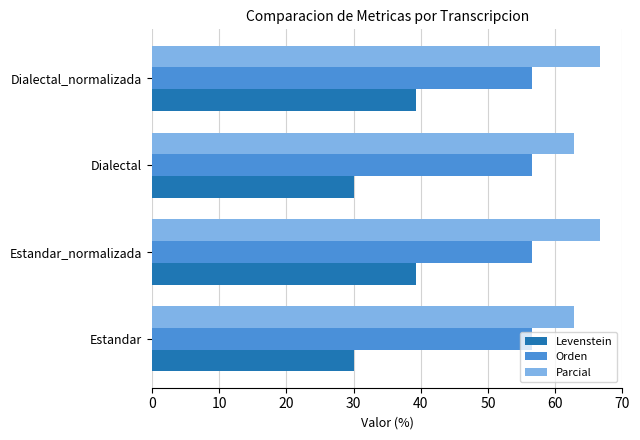

Is the value of Parcial at Estandar greater than the value of Levenstein at Dialectal?

Yes